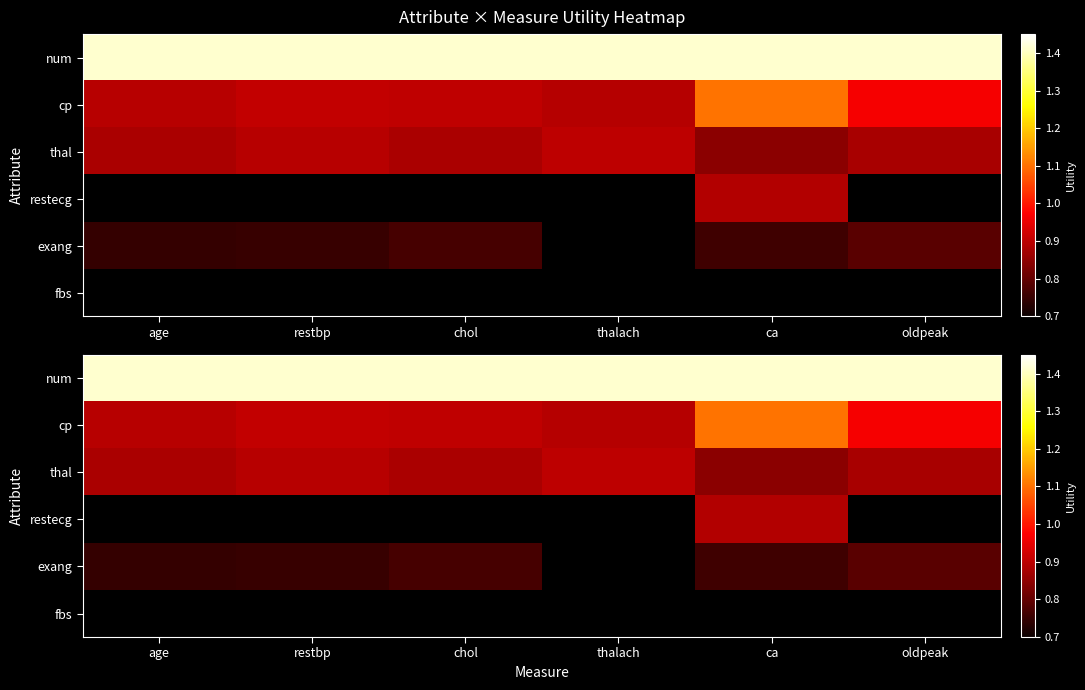

At which label is thal closest to 0?

ca